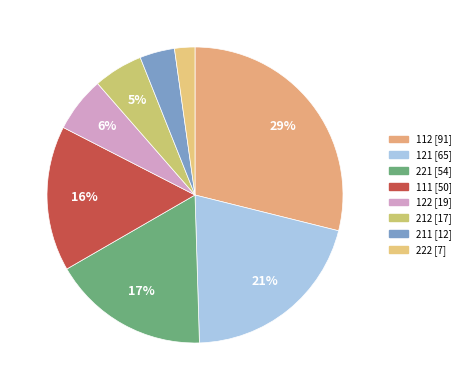

Rank the categories by value from lowest to highest.

222, 211, 212, 122, 111, 221, 121, 112